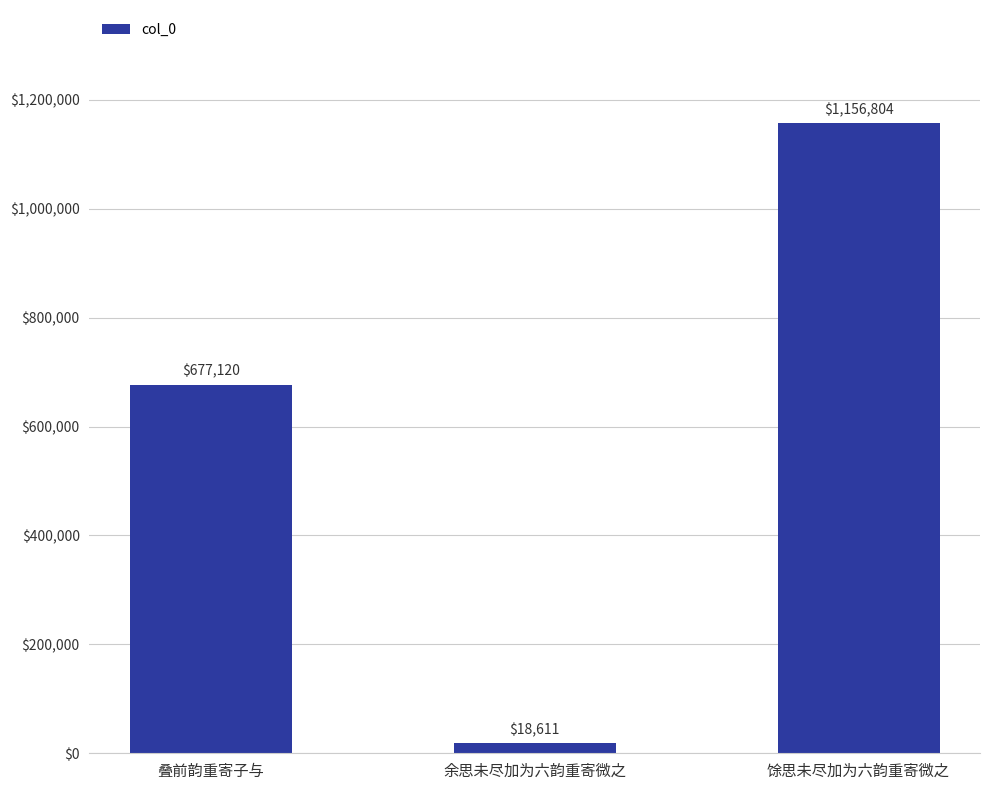

Reading right to left, what are all the values shown in this chart?

馀思未尽加为六韵重寄微之=1156804	余思未尽加为六韵重寄微之=18611	叠前韵重寄子与=677120